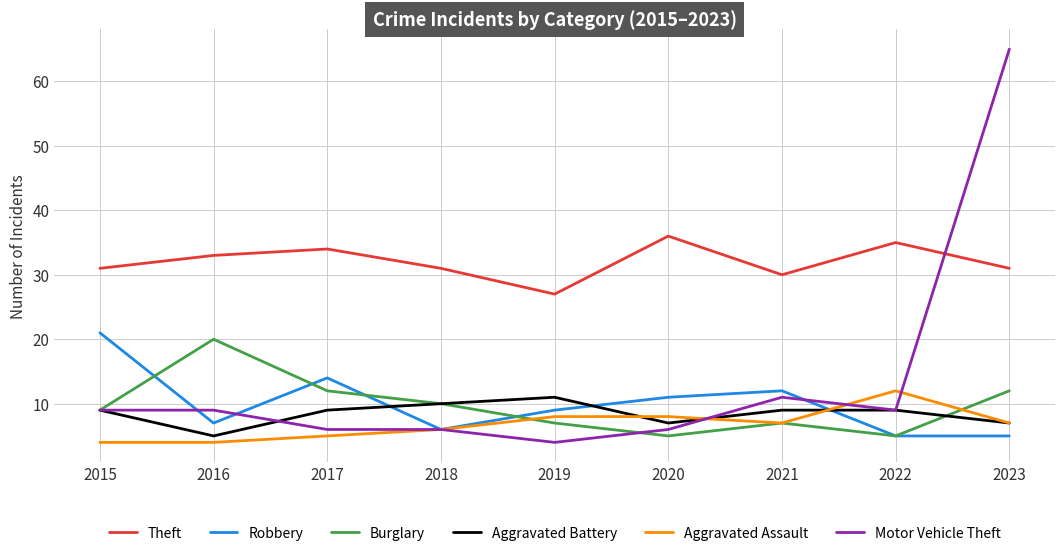

What is the minimum value shown in the chart?

4